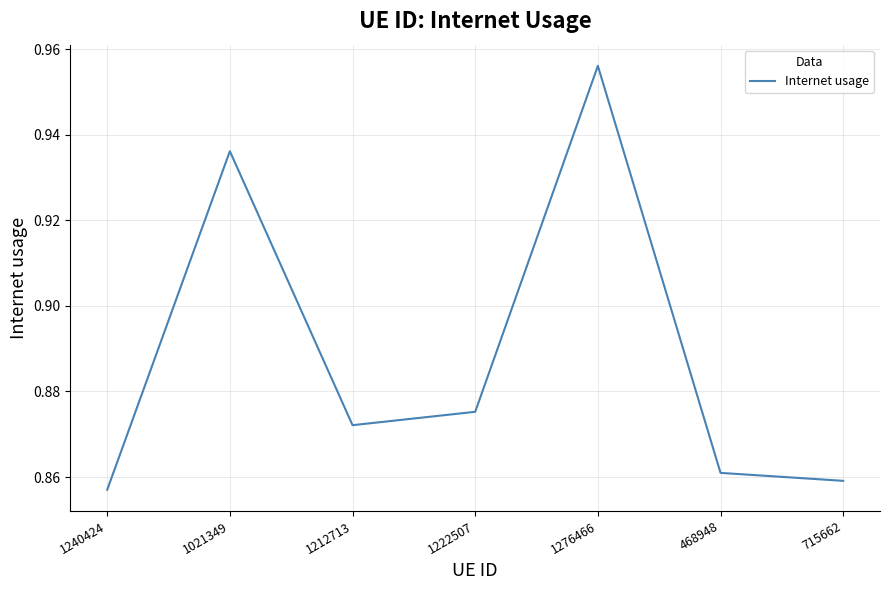

List the labels in order of value, largest first.

1276466, 1021349, 1222507, 1212713, 468948, 715662, 1240424